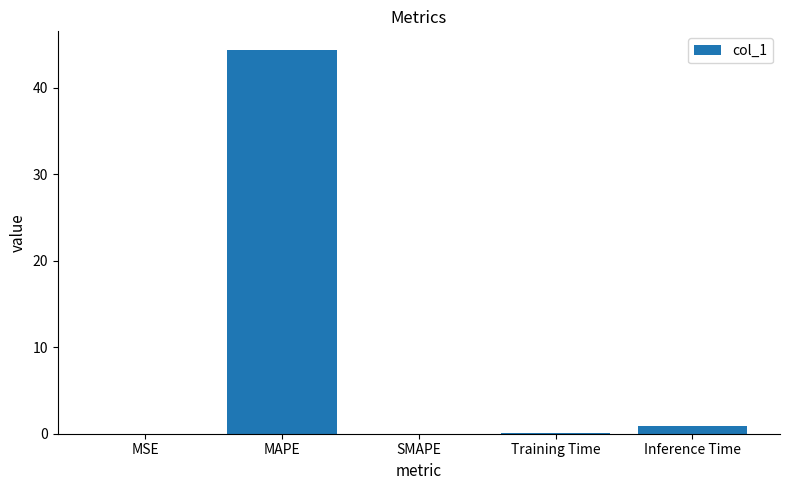

What is the average value?

9.1